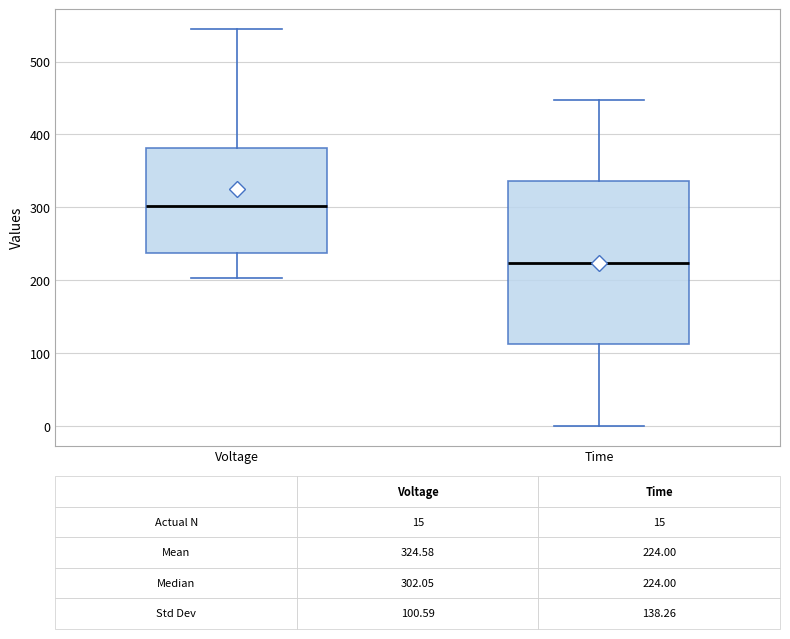

Which box is the tallest, from its lower edge to its upper edge?

Time